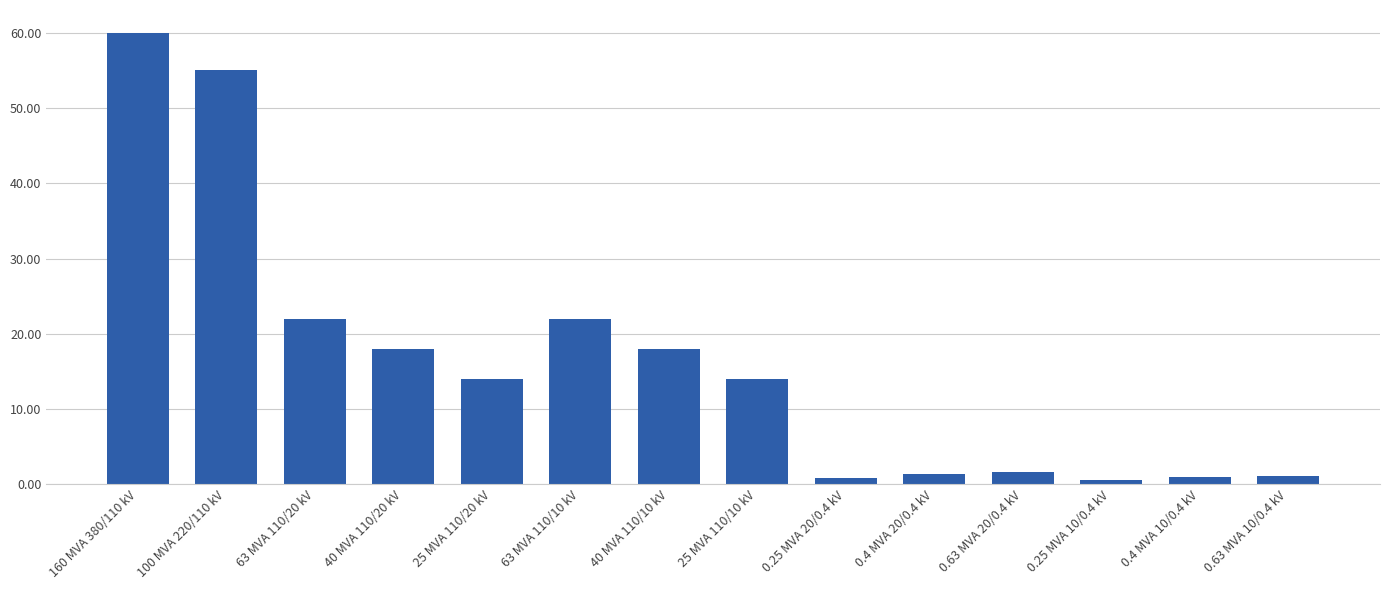

What is the ratio of the value at 0.25 MVA 10/0.4 kV to the value at 0.63 MVA 20/0.4 kV?

0.4